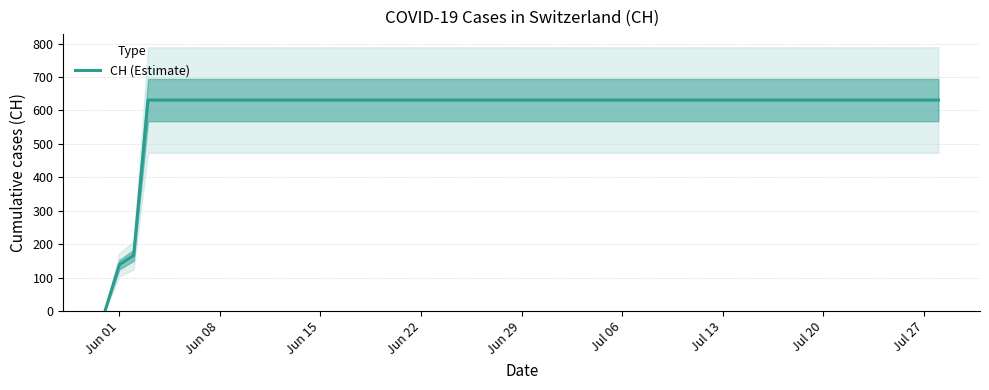

The CH (Estimate) series shows 631 at Jul 20. True or false?

True